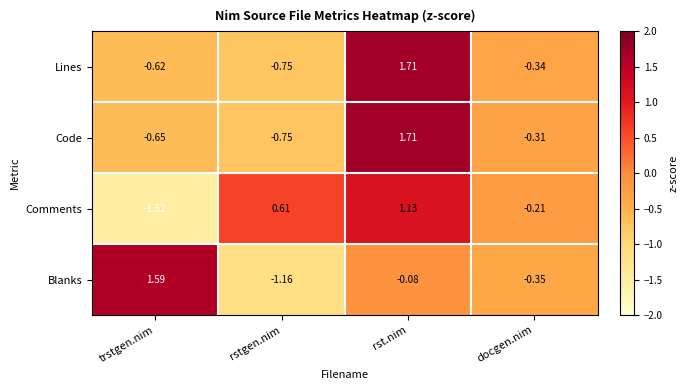

Which series has the largest total across all categories?

Comments